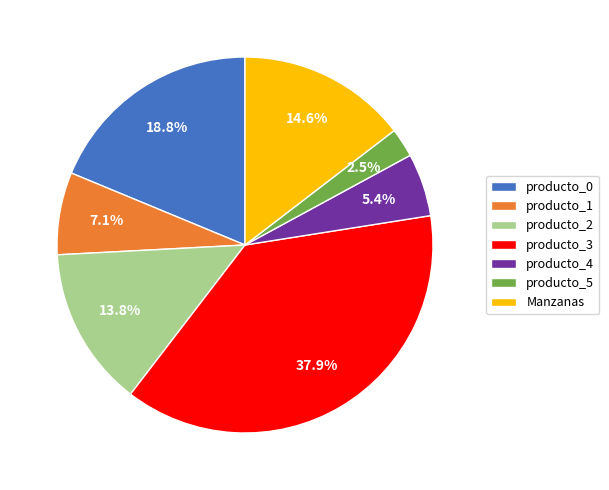

Which slice is the largest?

producto_3